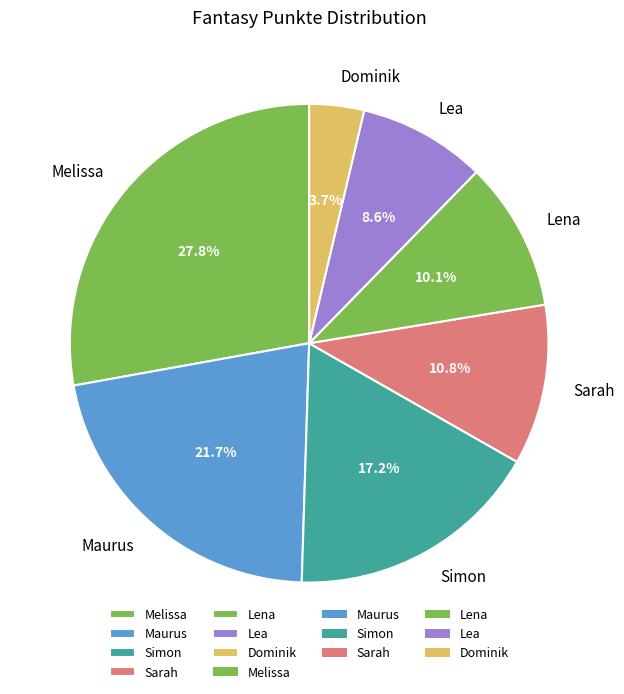

To the nearest percent, what portion does Lea represent?

9%